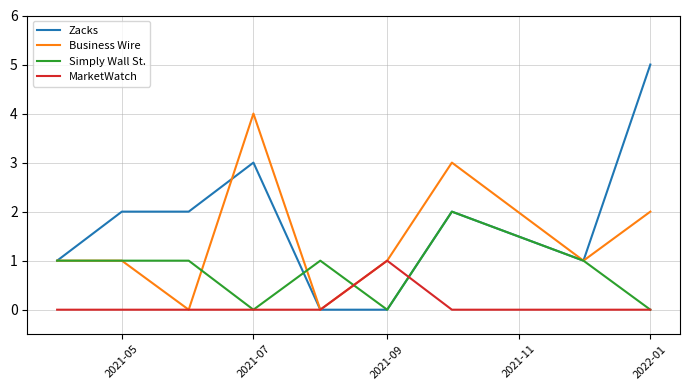

Which series has the widest spread of values?

Zacks